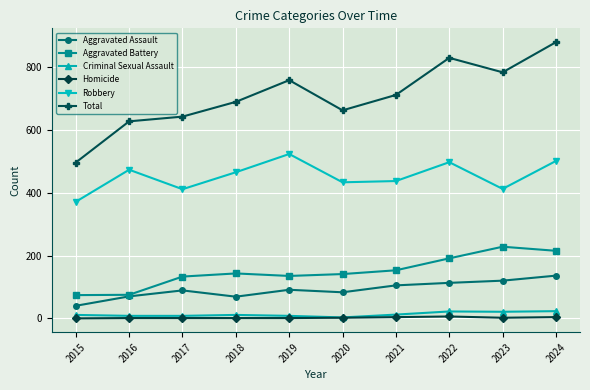

What is the sum of all Criminal Sexual Assault values?

127